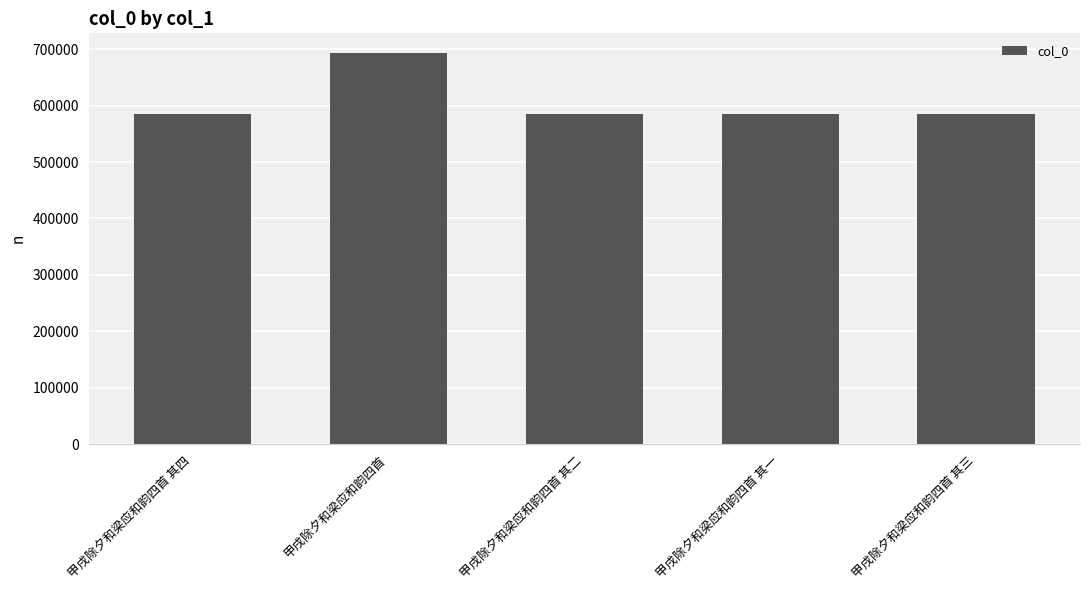

What is the label of the 3rd bar from the left?

甲戌除夕和梁应和韵四首 其二